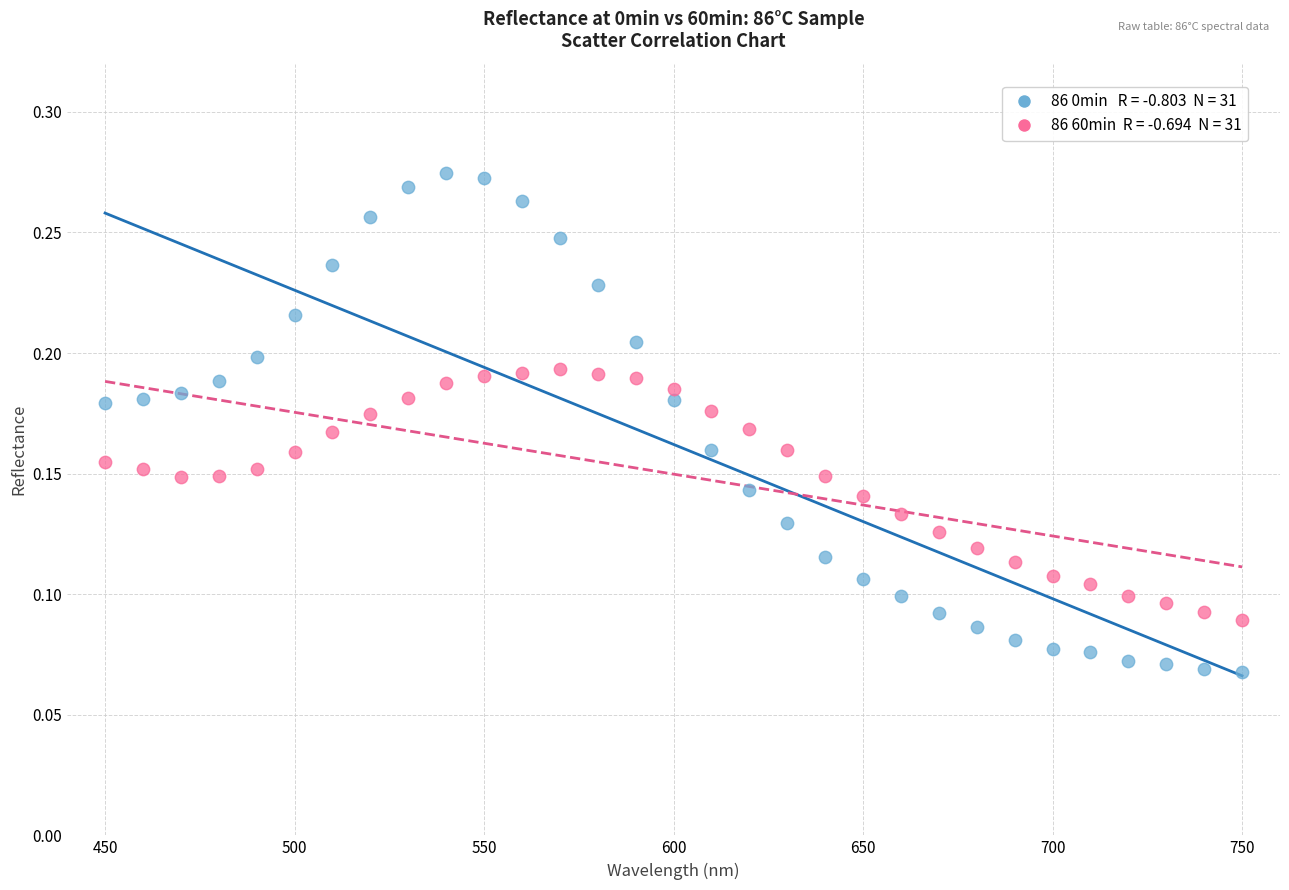

Across all data points, what is the range of X values (max minus min)?

300.0